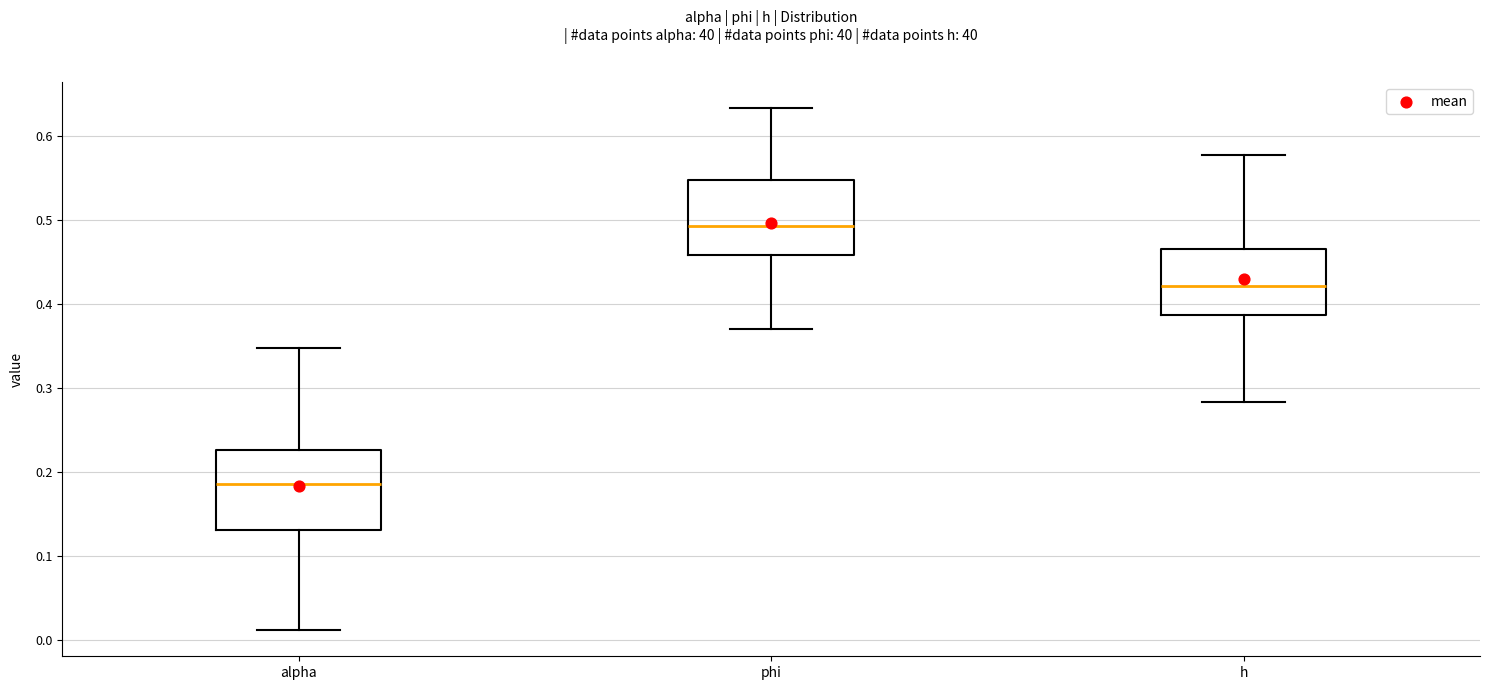

Which box has the highest median line?

phi